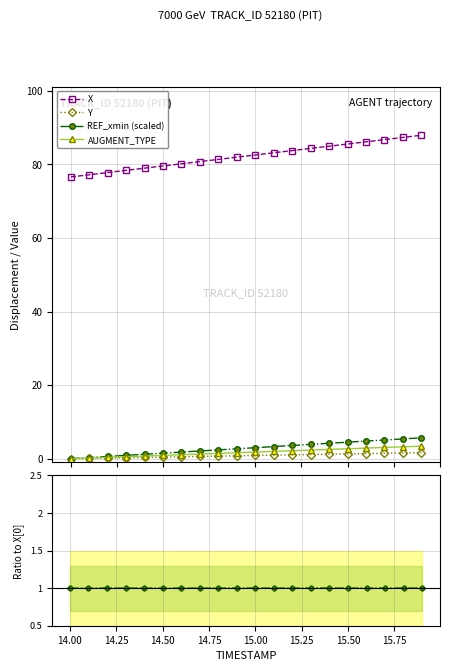

True or false: X has more than 0 points higher than both neighbors.

False